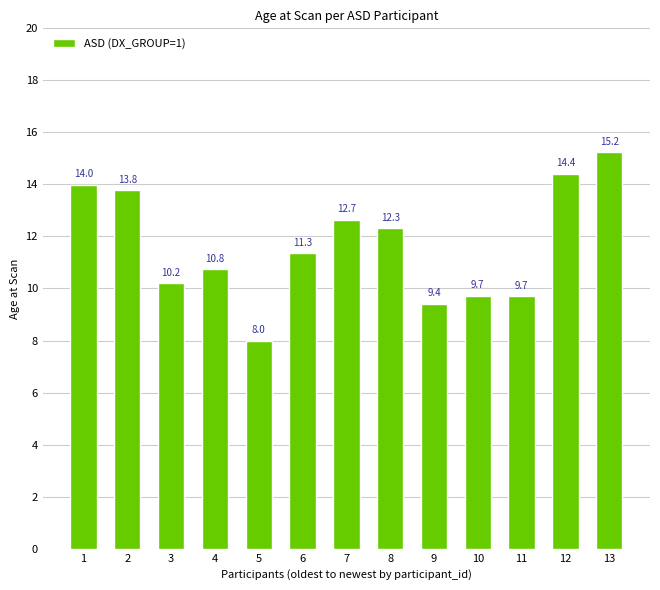

What is the sum of the values at 2 and 12?

28.2